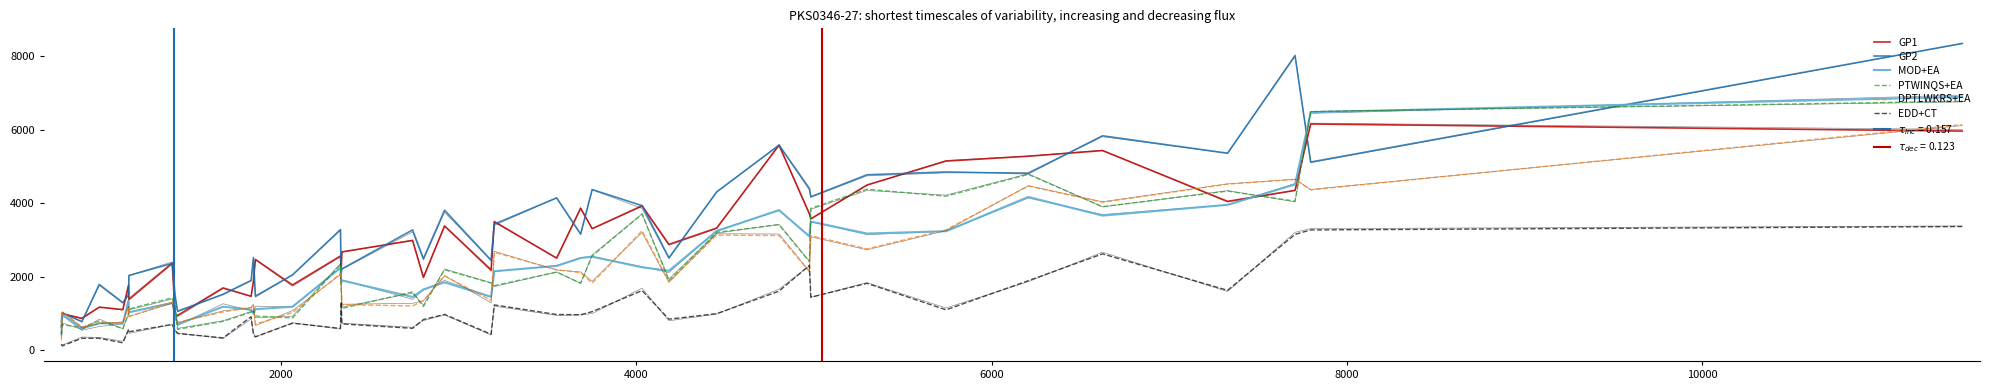

The EDD+CT series shows 654 at 29. True or false?

False